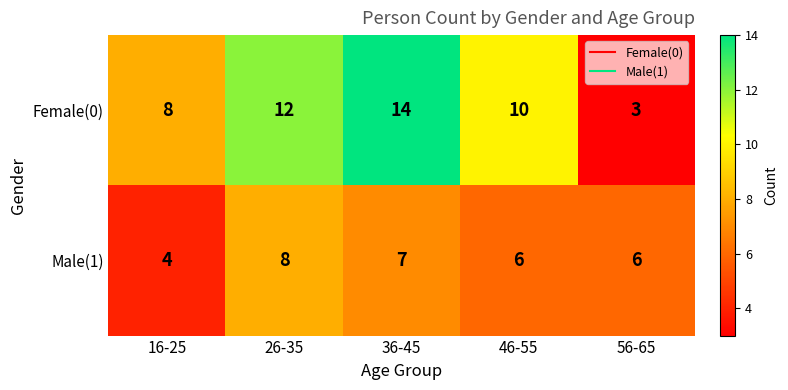

Which label corresponds to the smallest value in the chart?

56-65